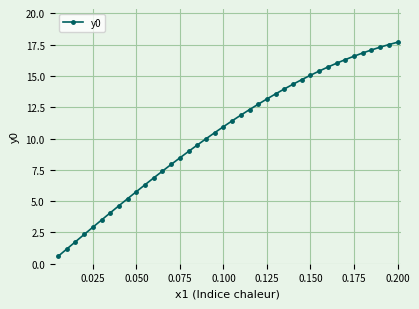

What is the value of the 20th point from the left?

10.9